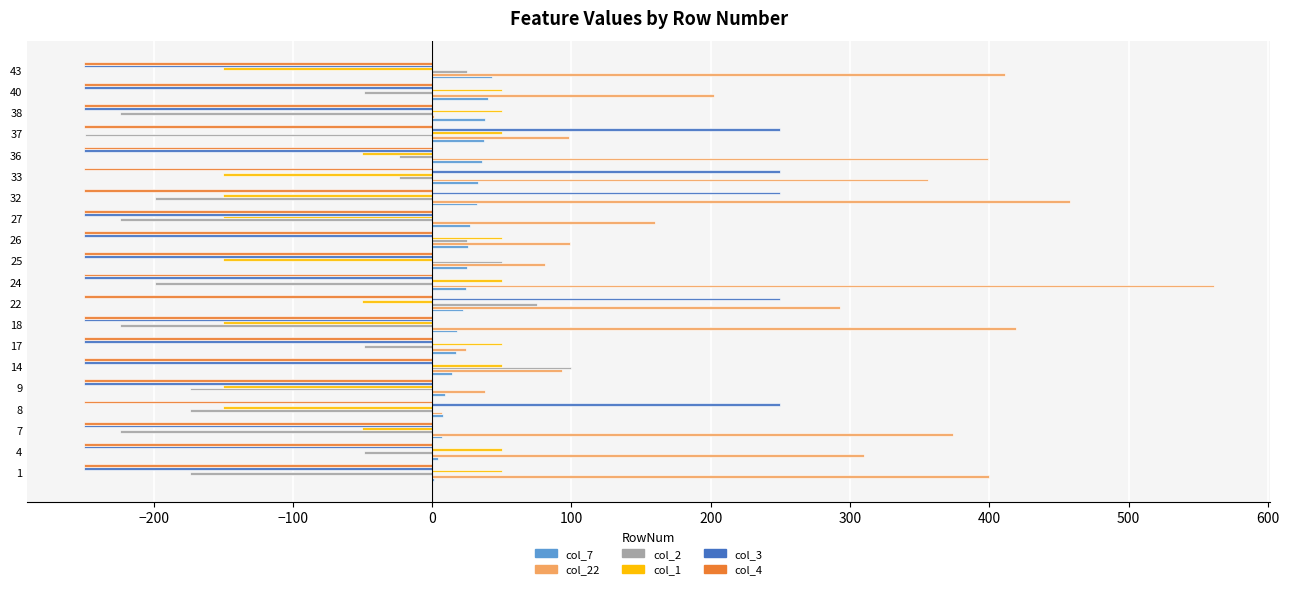

What is the maximum value shown in the chart?

561